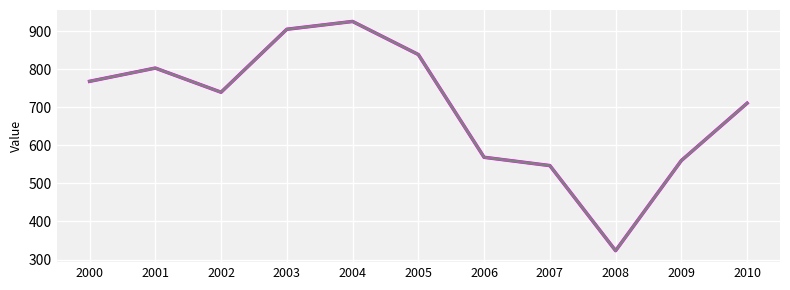

Which has a higher value, 2007 or 2004?

2004